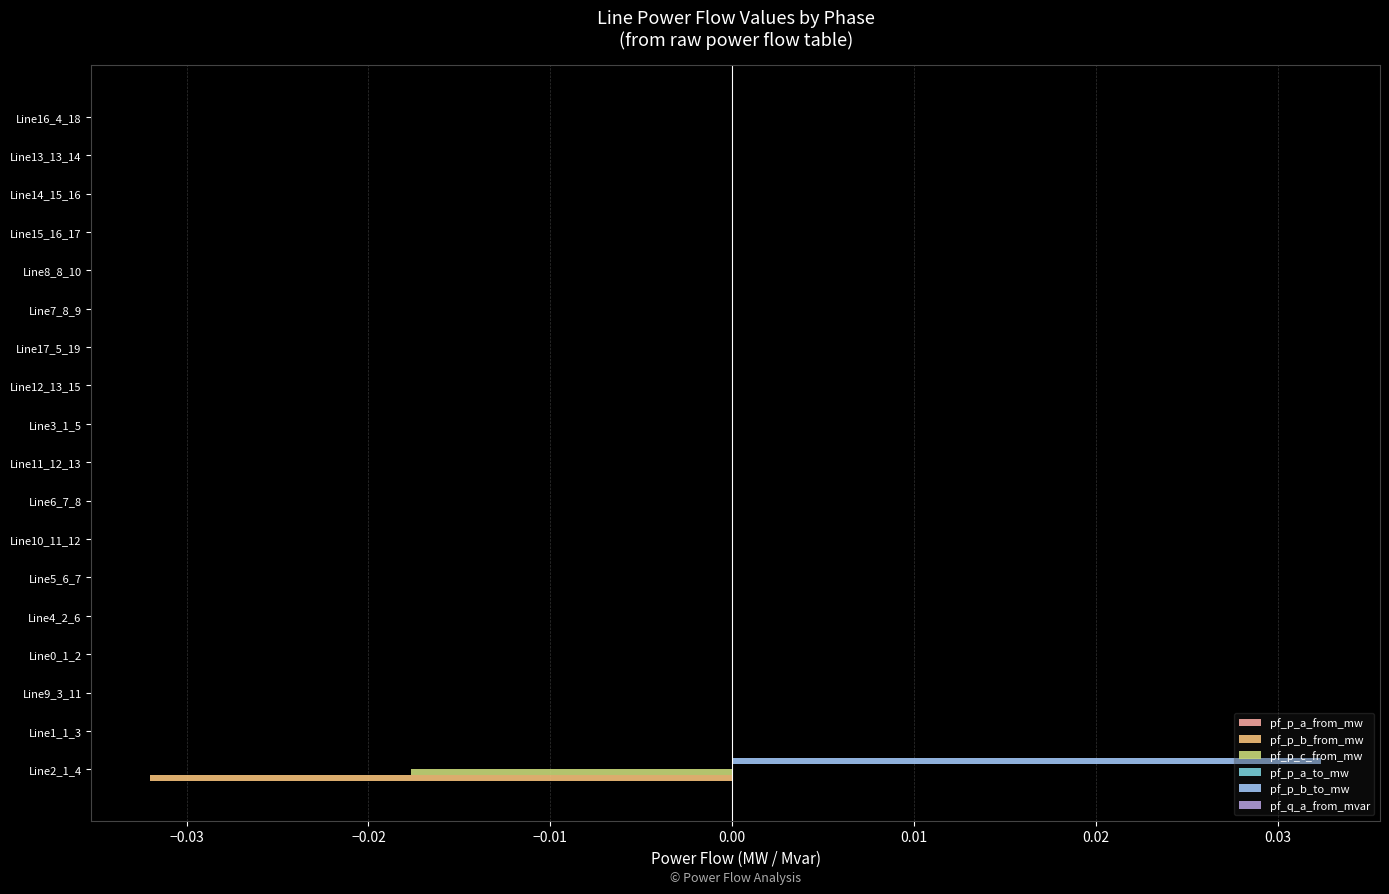

The value of pf_p_c_from_mw at Line8_8_10 is -0.0. True or false?

True